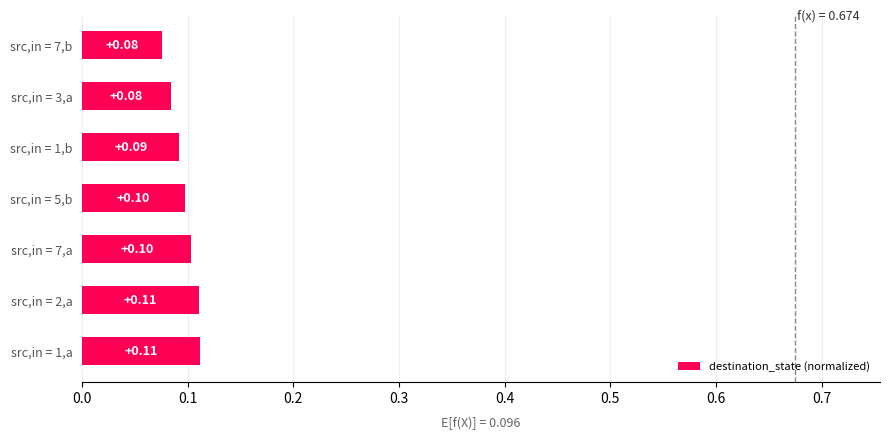

Between src,in = 1,a and src,in = 7,b, which is larger?

src,in = 1,a